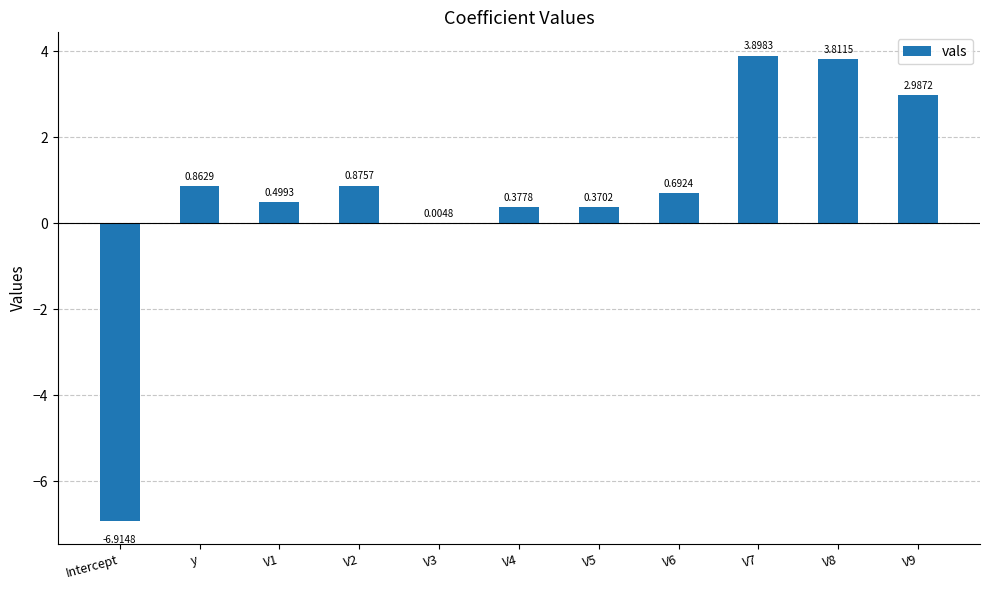

Where does the data first go above 0?

y